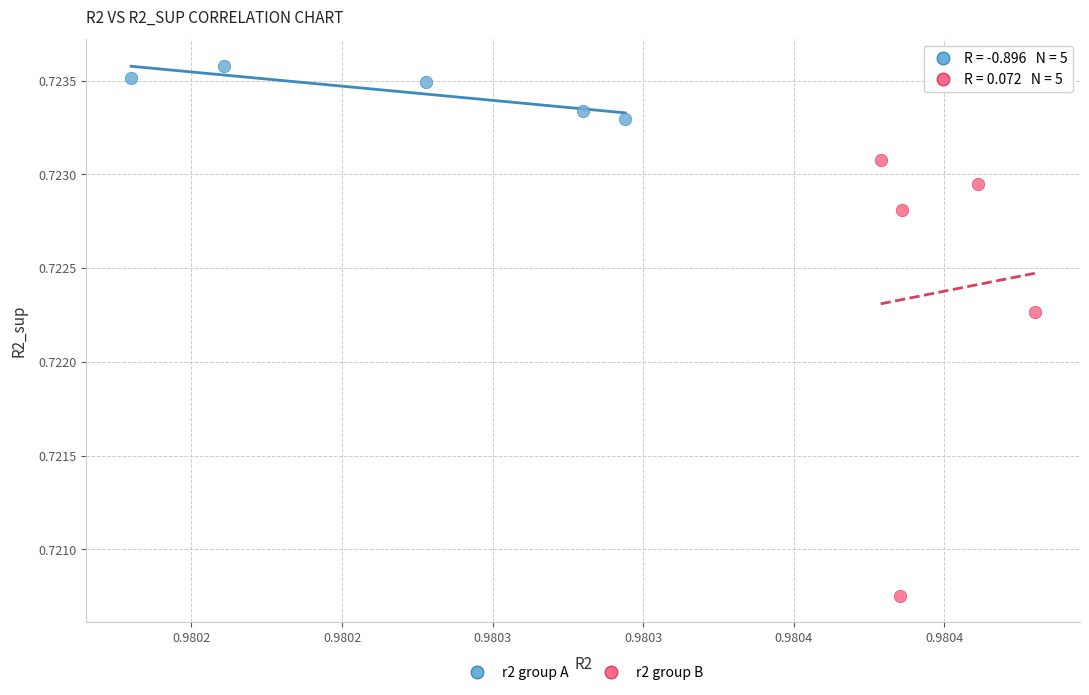

Which series contains the lowest Y value?

r2 group B